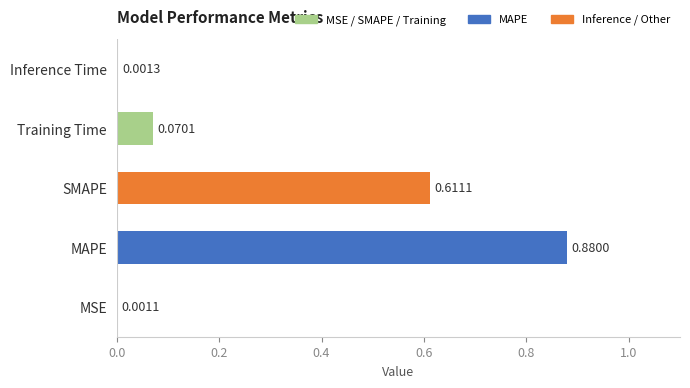

What is the sum of all values?

1.6